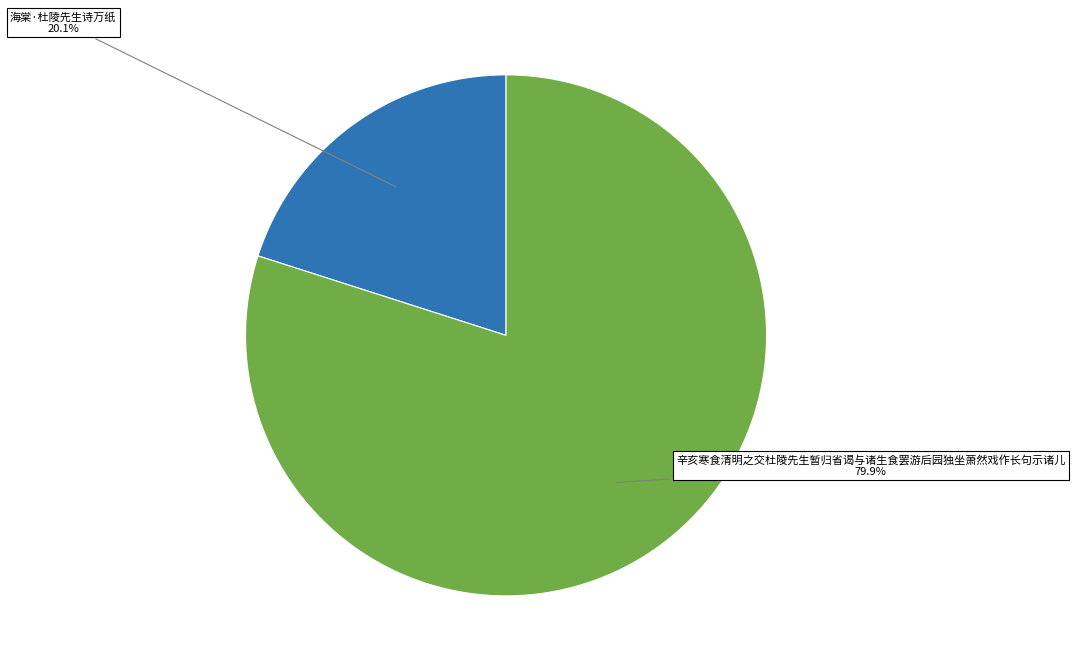

Does any single category account for the majority?

Yes